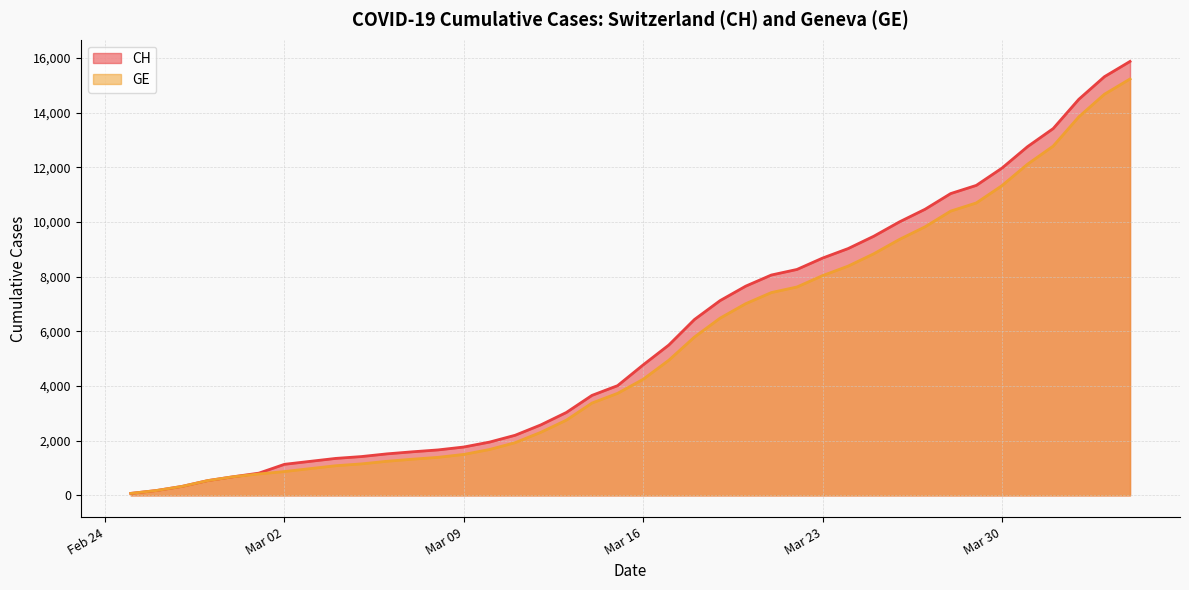

True or false: GE and CH intersect in this chart.

False